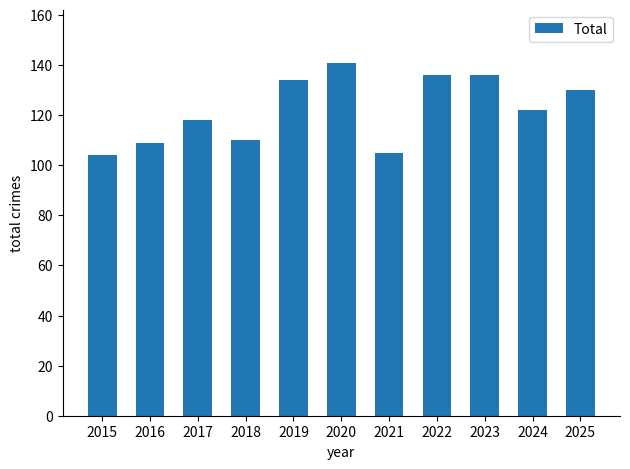

How many bars are there in total?

11